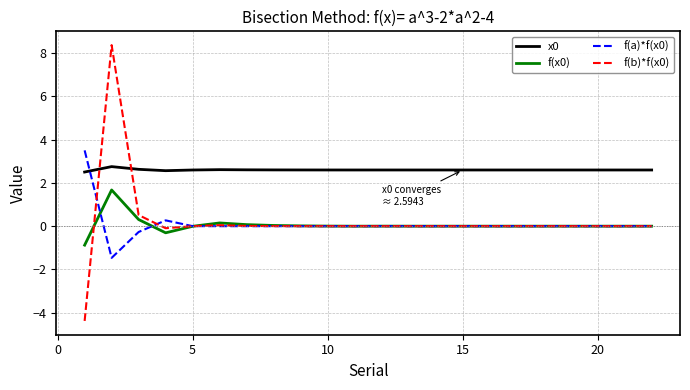

True or false: f(x0) and x0 cross at least once.

False